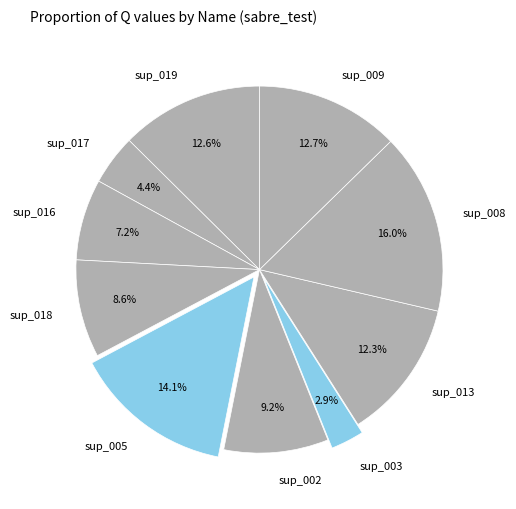

To the nearest percent, what portion does sup_016 represent?

7%